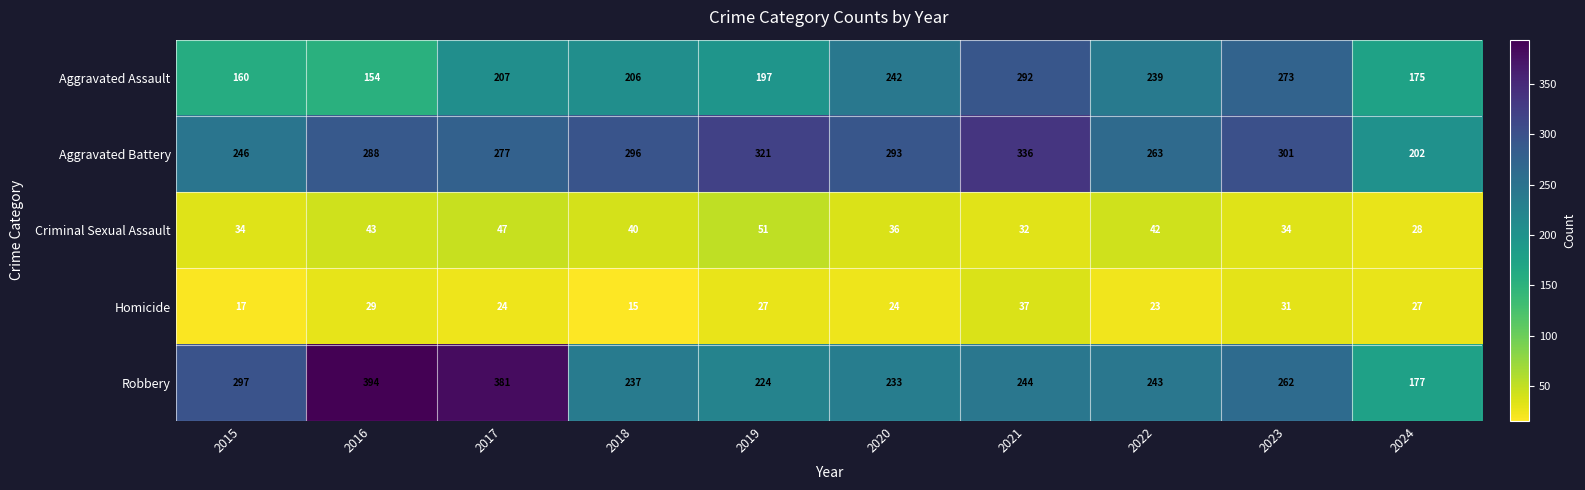

Rank the series by their maximum value, from highest to lowest.

Robbery, Aggravated Battery, Aggravated Assault, Criminal Sexual Assault, Homicide